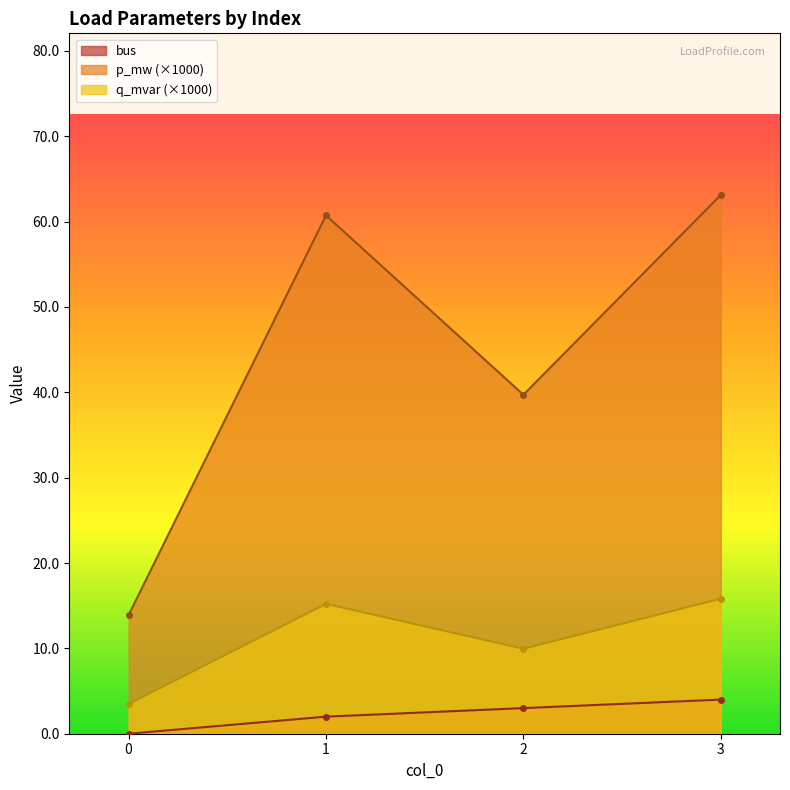

Rank the series by their average value, from lowest to highest.

bus, q_mvar (×1000), p_mw (×1000)